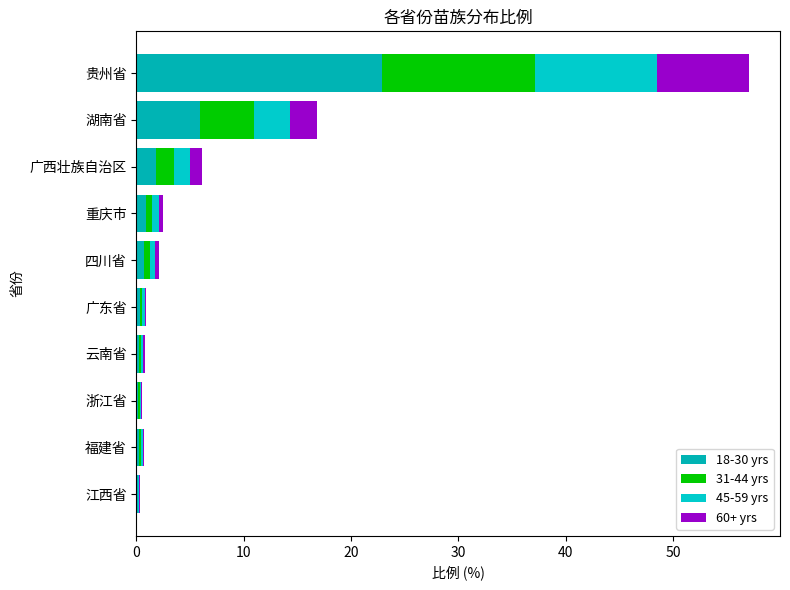

Count the number of categories in the chart.

10